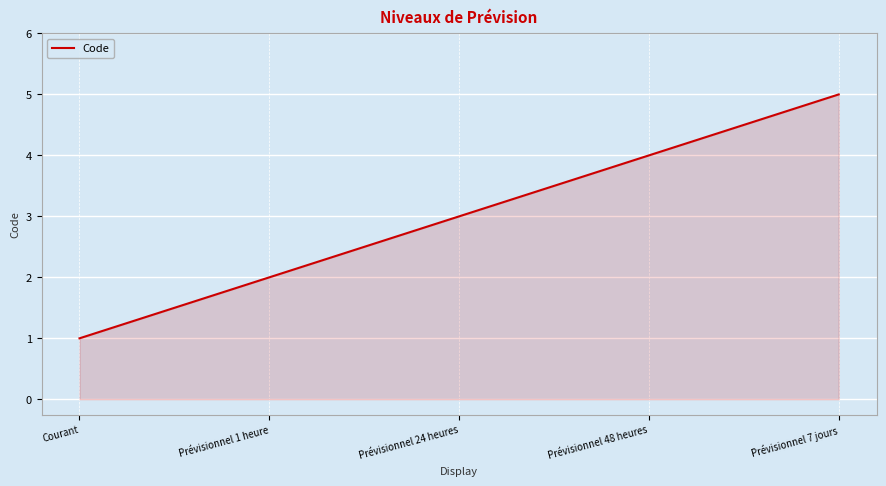

What is the sum of all values?

15